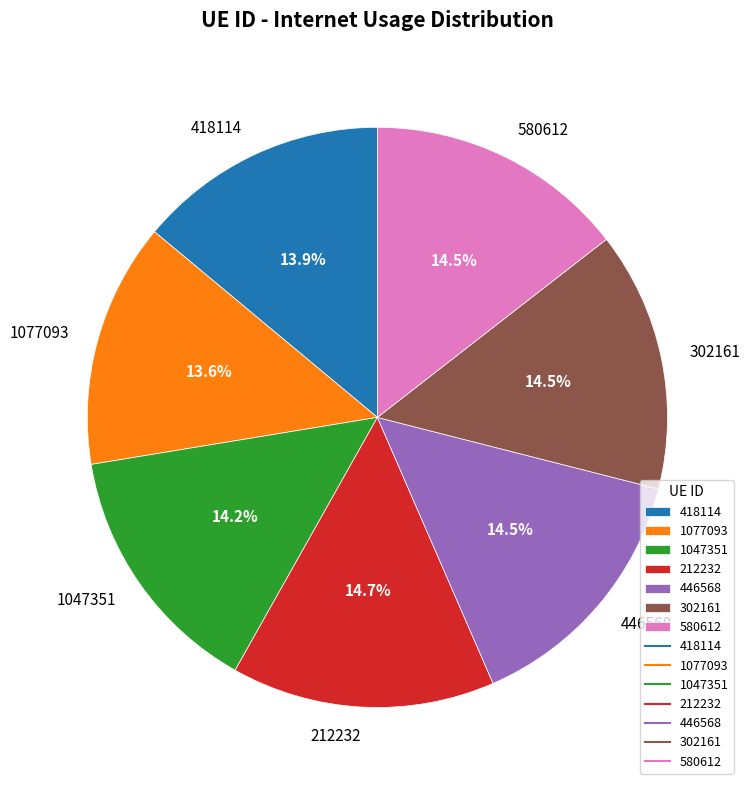

Count the number of slices in the pie.

7